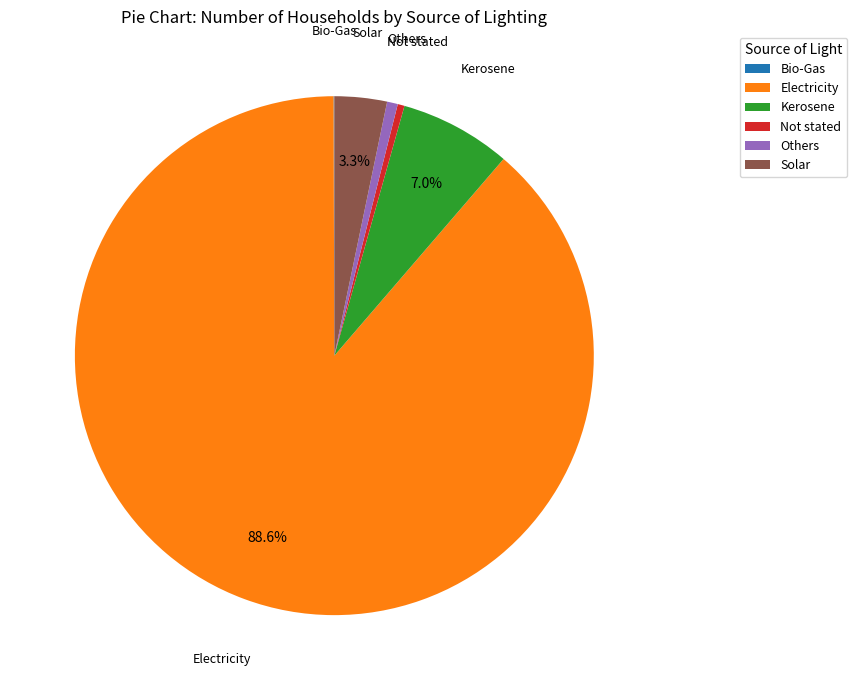

Between Not stated and Solar, which is larger?

Solar